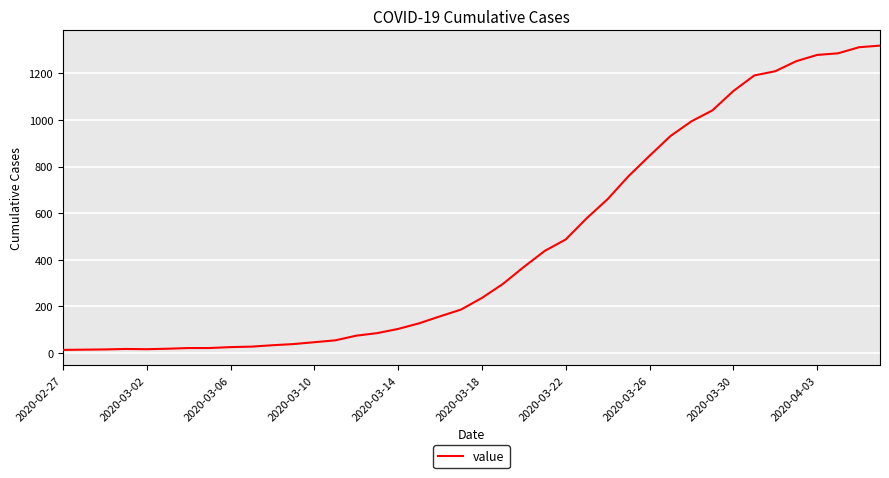

What is the difference between the maximum and minimum values?

1306